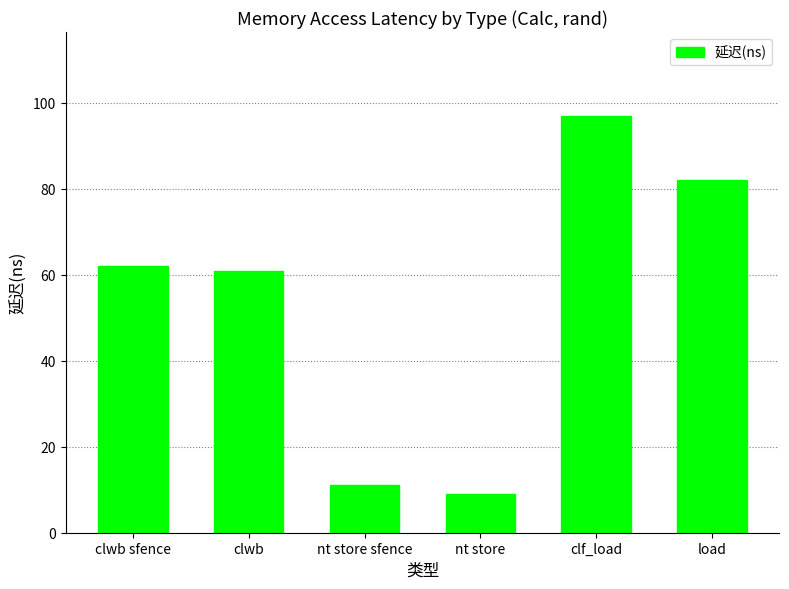

What position from the left is load?

6